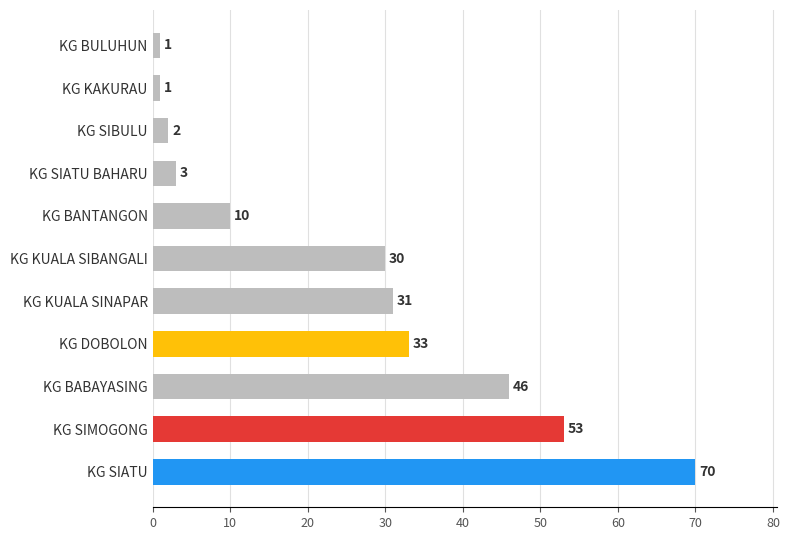

What is the smallest value displayed?

1